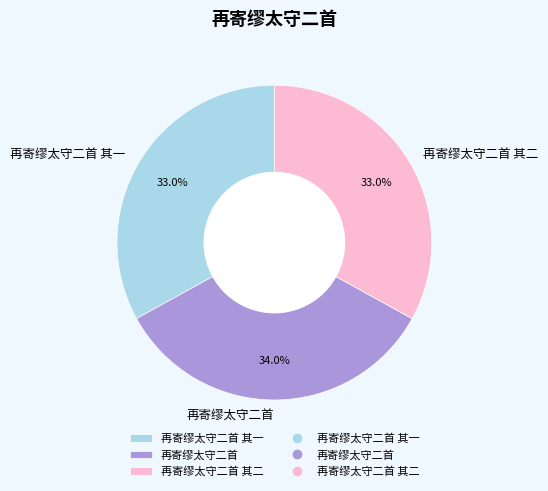

Which category has the biggest portion of the pie?

再寄缪太守二首